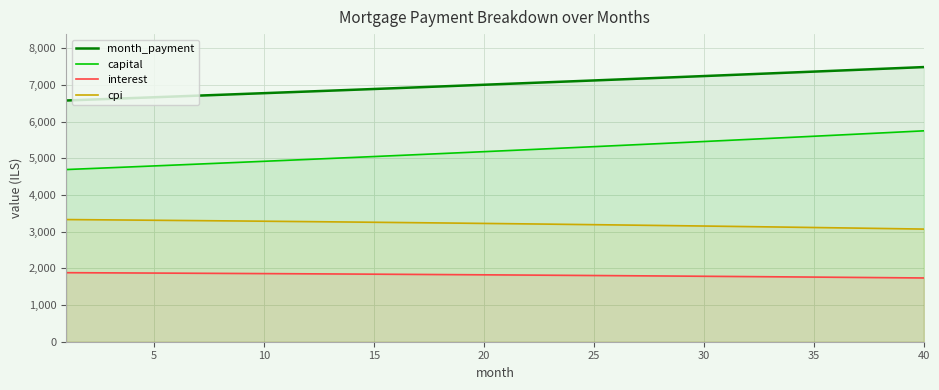

True or false: capital has more than 0 interior local peaks.

False